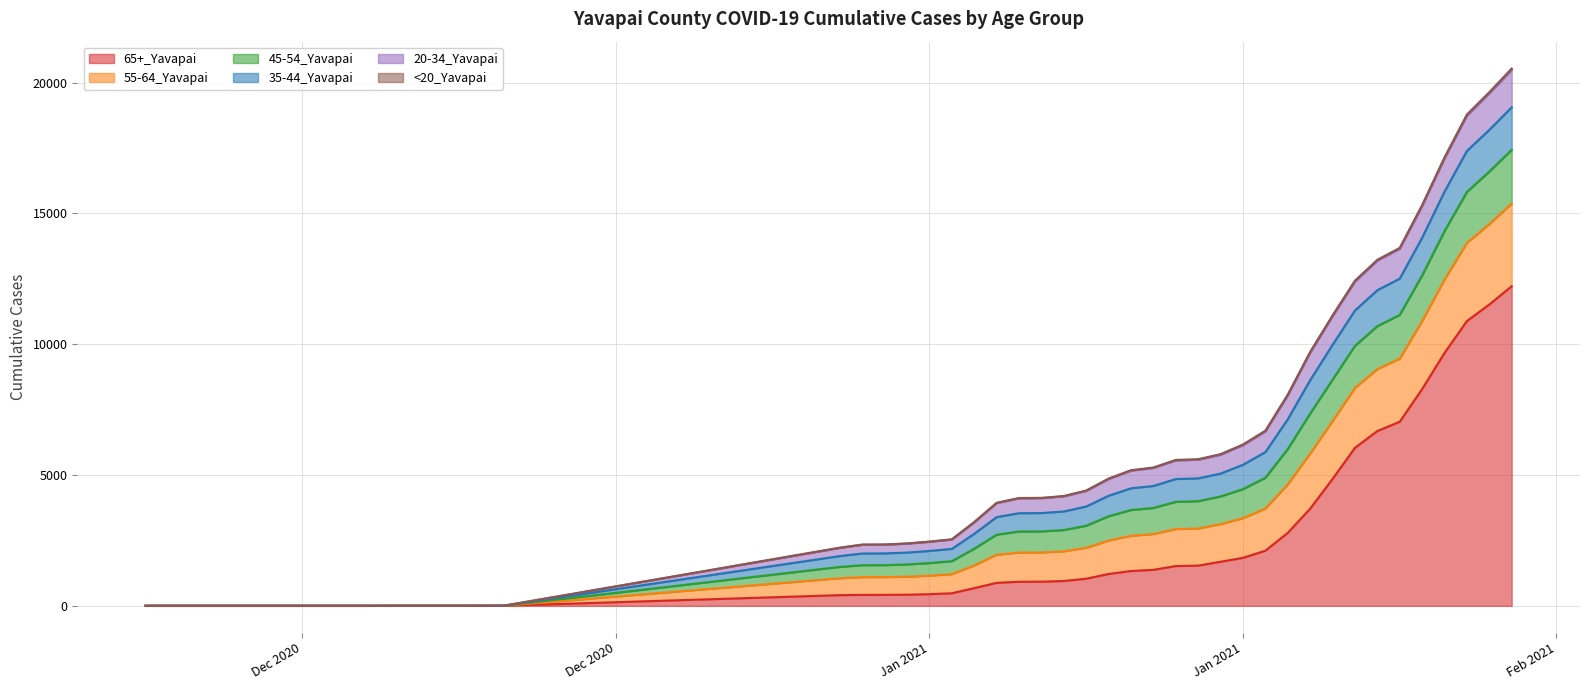

Count the number of data series in this chart.

6